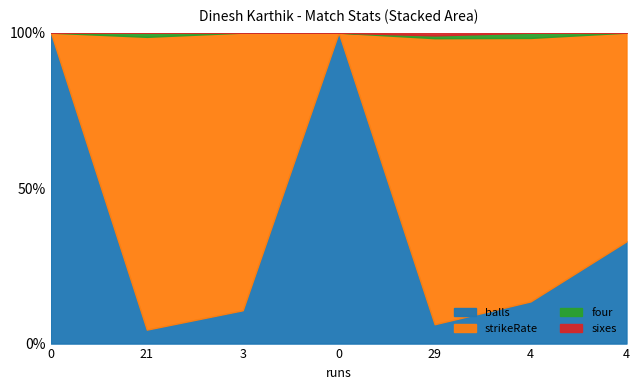

Reading left to right, extract all data points from this chart.

balls: 1.0	10.0	6.0	2.0	14.0	8.0	14.0
strikeRate: 0.0	210.0	50.0	0.0	207.1	50.0	28.6
four: 0.0	3.0	0.0	0.0	2.0	1.0	0.0
sixes: 0.0	0.0	0.0	0.0	2.0	0.0	0.0